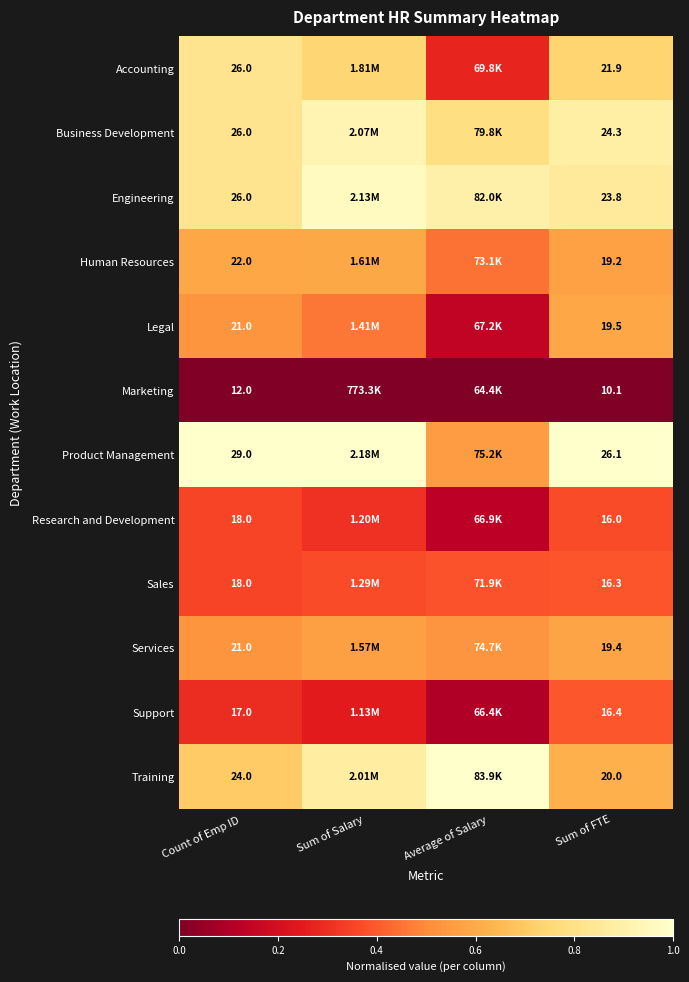

Which label corresponds to the largest value in the chart?

Sum of Salary